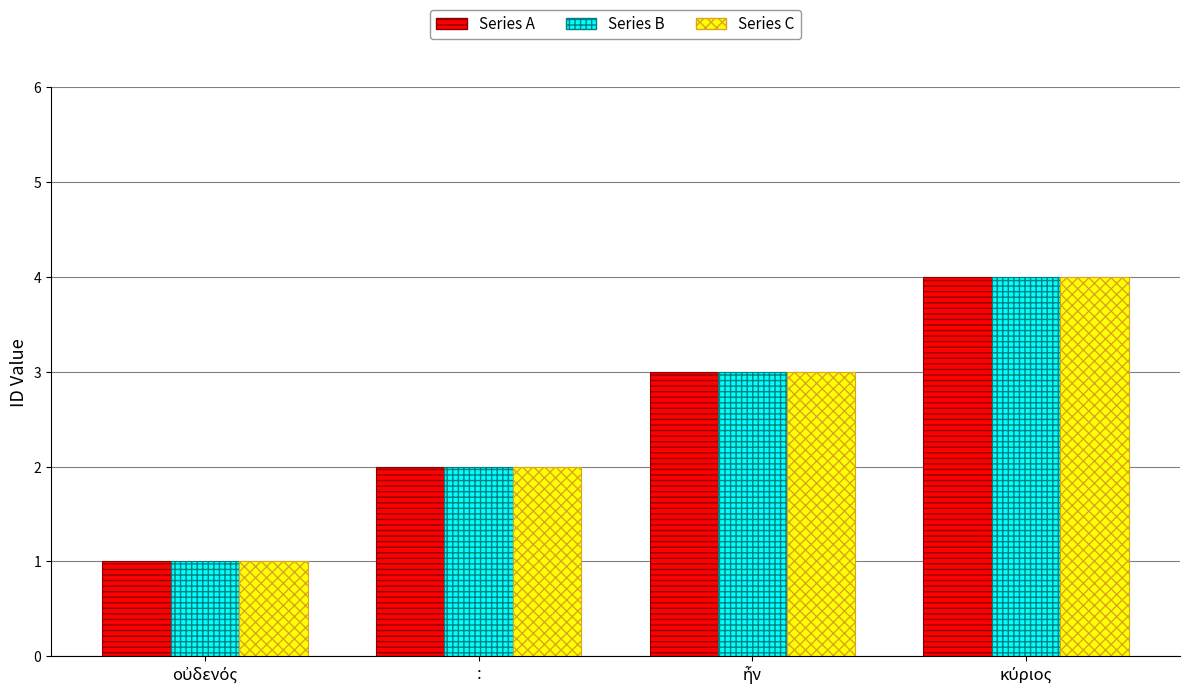

How many Series A values are between 2 and 4?

3